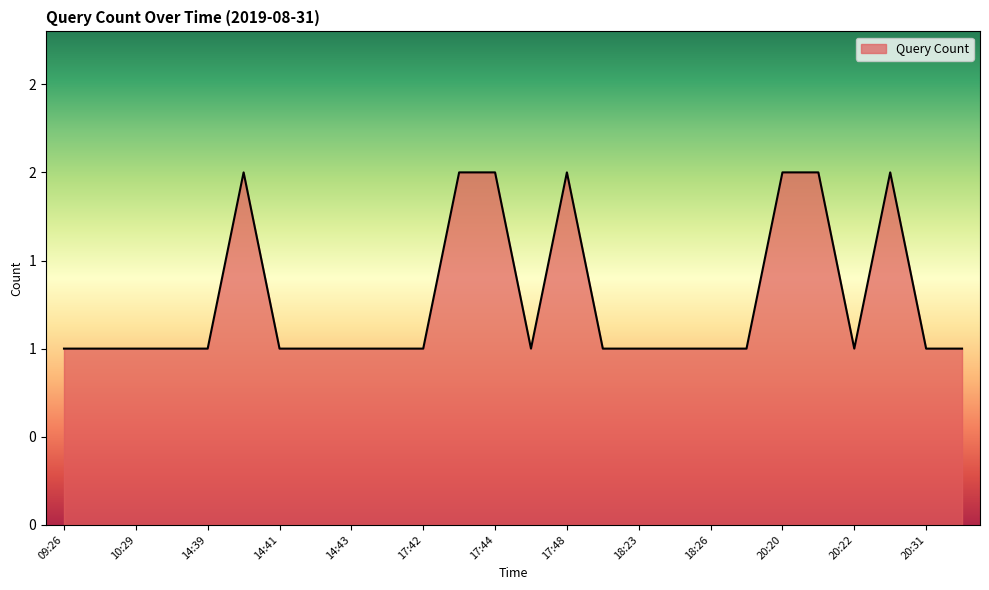

Is this an area chart (filled region under the line)?

Yes